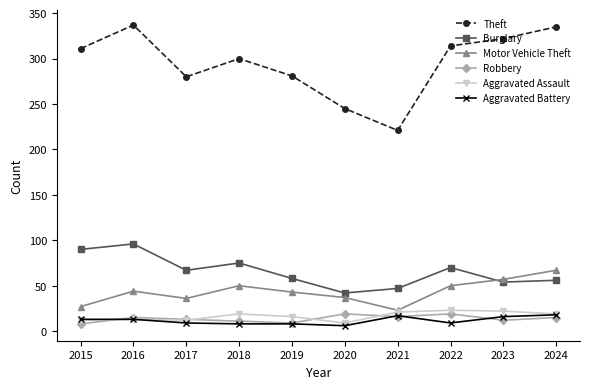

In Aggravated Assault, how many points are higher than both neighbors (excluding endpoints)?

3